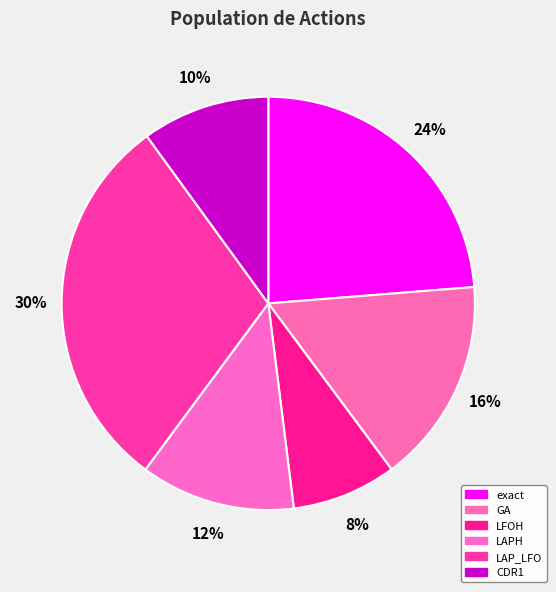

To the nearest percent, what is the difference between the LAP_LFO and CDR1 slice percentages?

20%